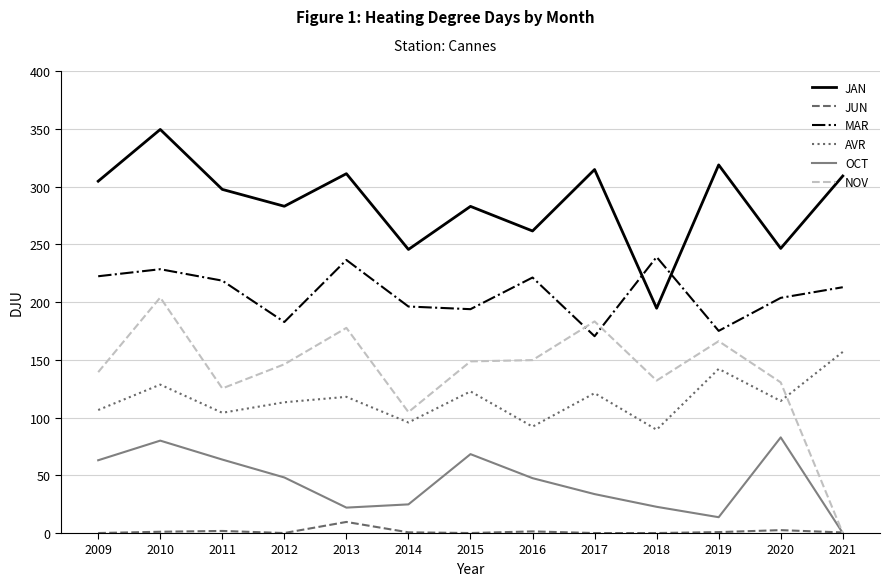

True or false: JAN and NOV cross at least once.

False